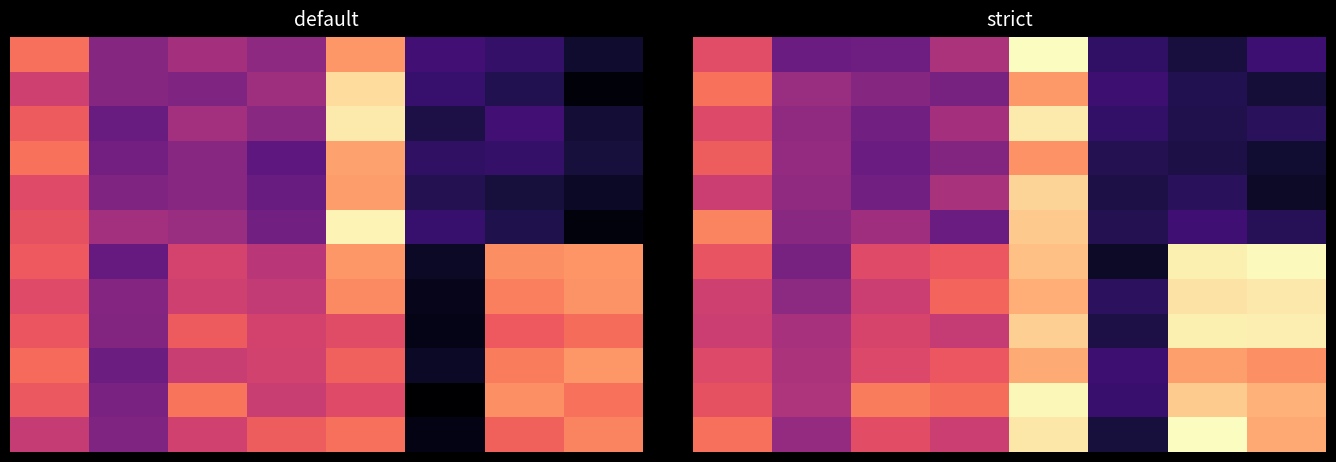

What is the minimum value shown in the chart?

6106.7